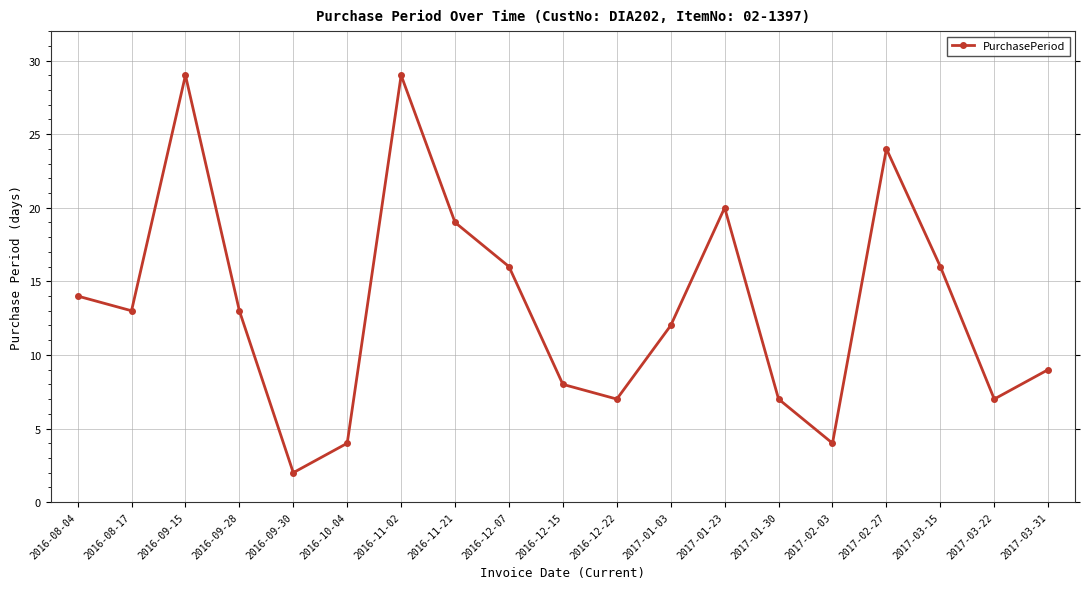

What is the label of the 8th point from the right?

2017-01-03